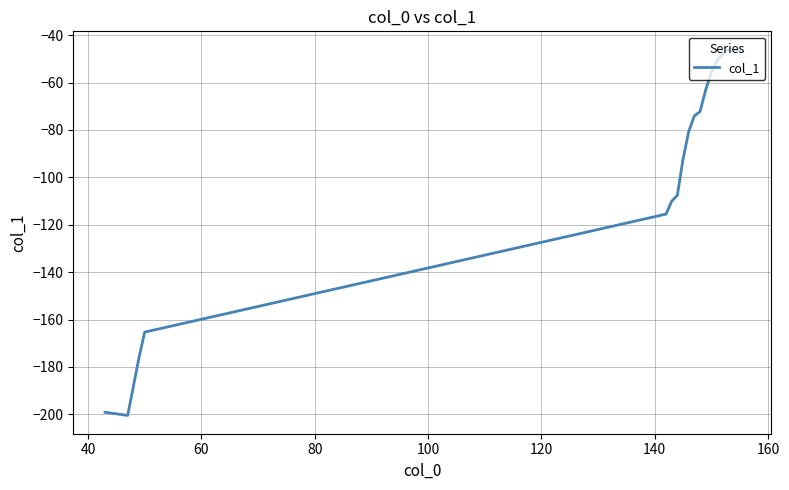

What is the difference between the maximum and minimum values?

154.4